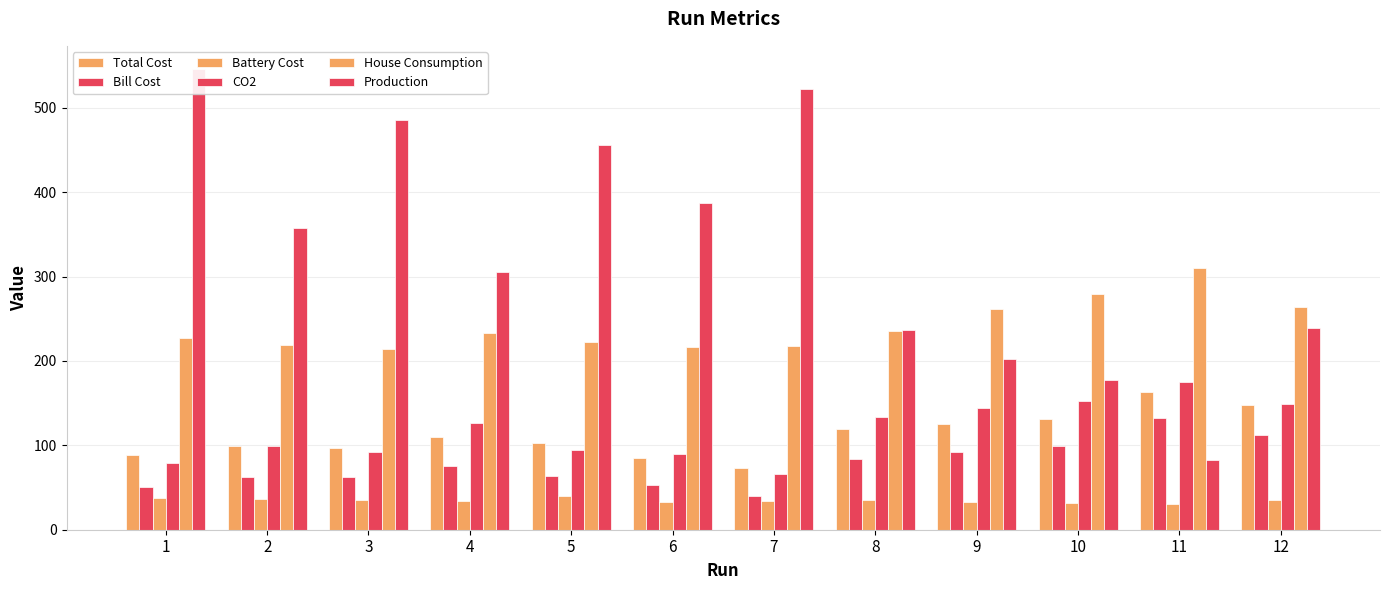

What is the average value of the Production series?

333.2